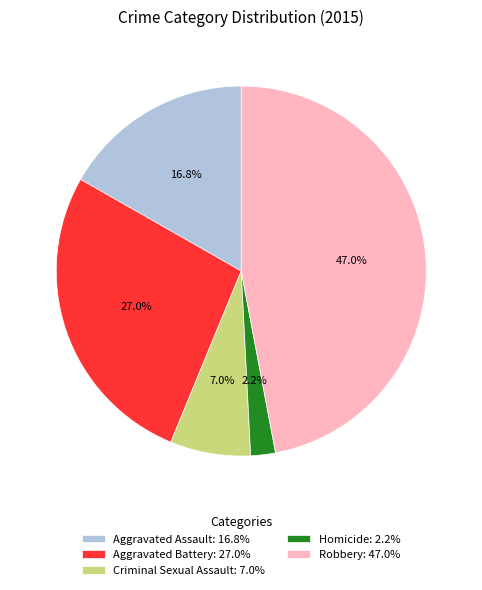

Does any single category account for the majority?

No